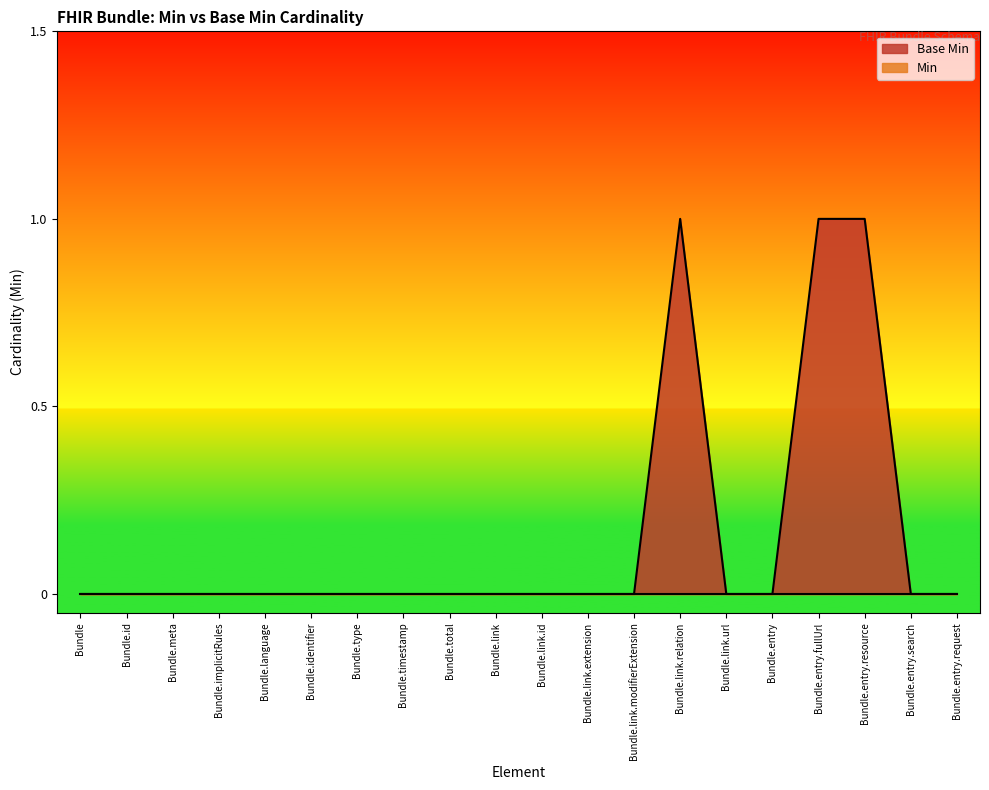

What is the difference between the maximum and minimum values?

1